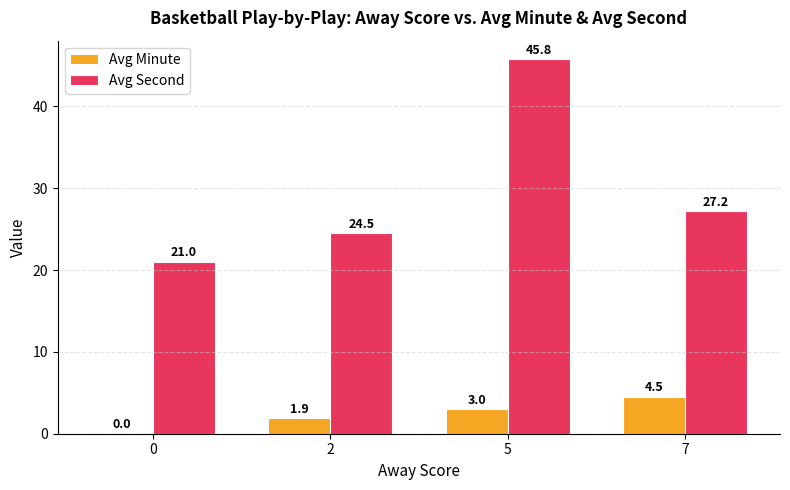

What is the sum of the Avg Minute values at 2 and 7?

6.4